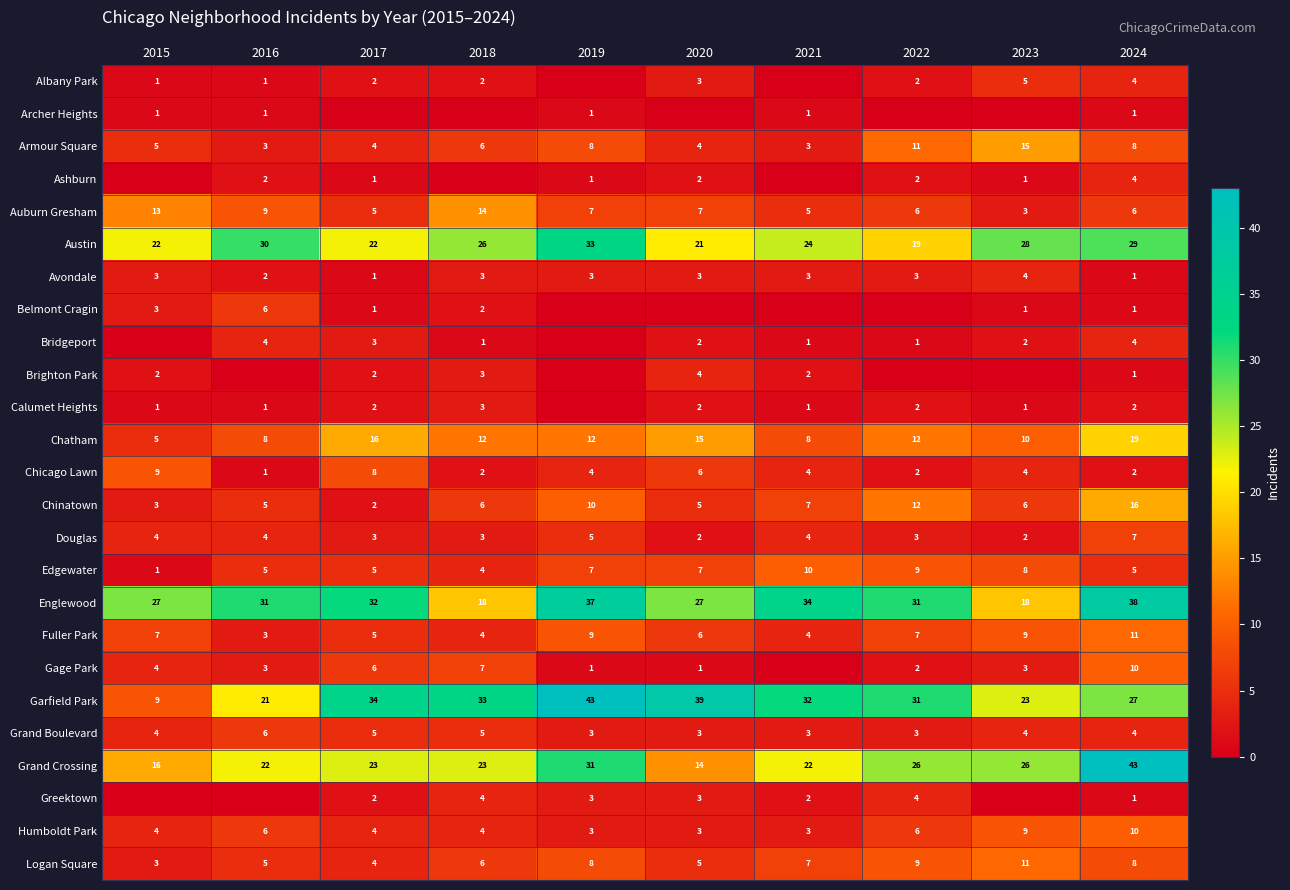

At which category does the chart reach its peak across all series?

2019